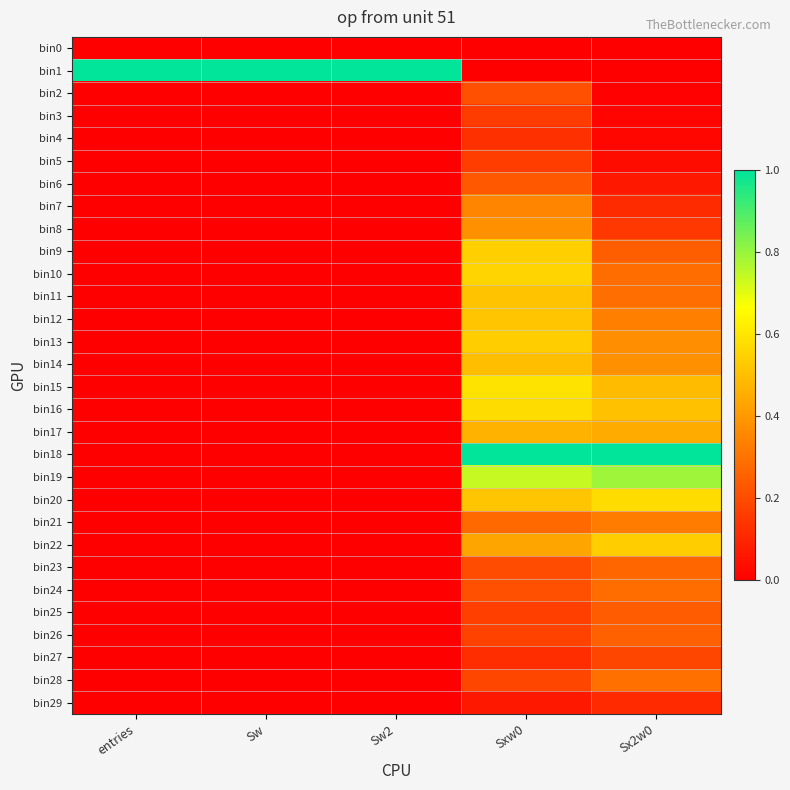

At how many categories does at least one series exceed 0?

5